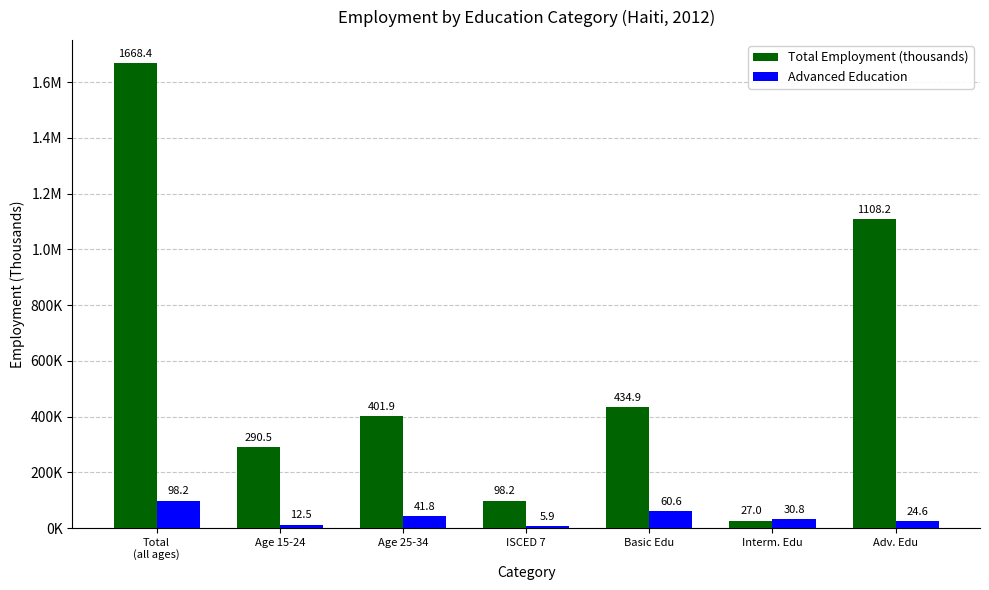

Reading left to right, list all the values displayed in this chart.

Total Employment (thousands): 1668.4	290.5	401.9	98.2	434.9	27.0	1108.2
Advanced Education: 98.2	12.5	41.8	5.9	60.6	30.8	24.6